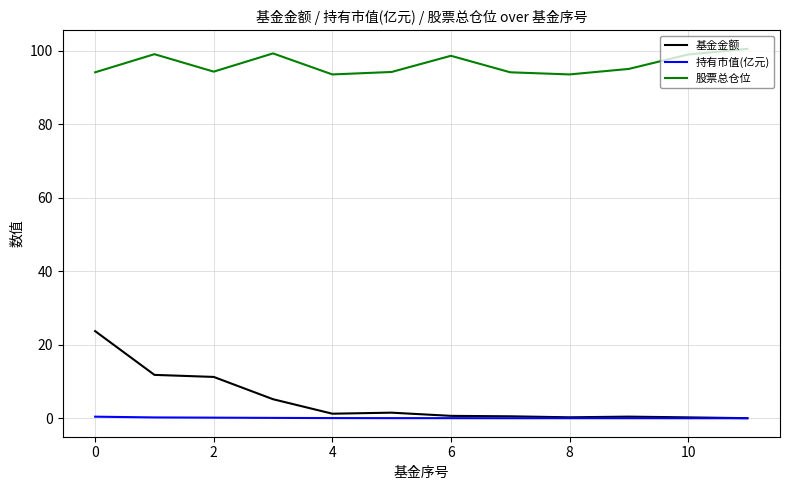

True or false: 基金金额 and 股票总仓位 cross at least once.

False